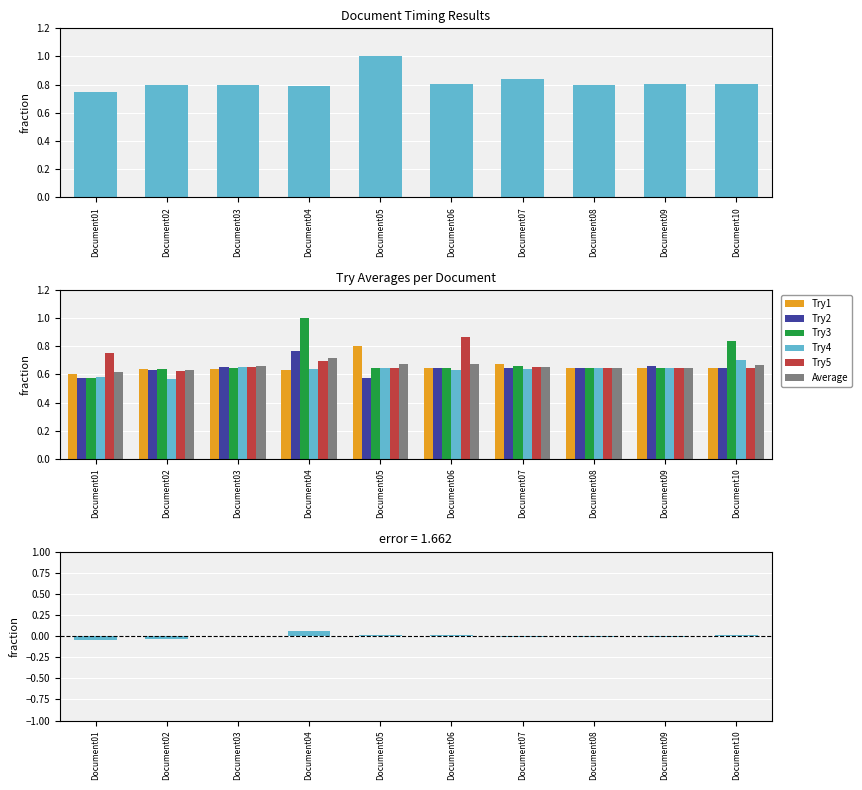

The value of Average at Document02 is 0.6. True or false?

True